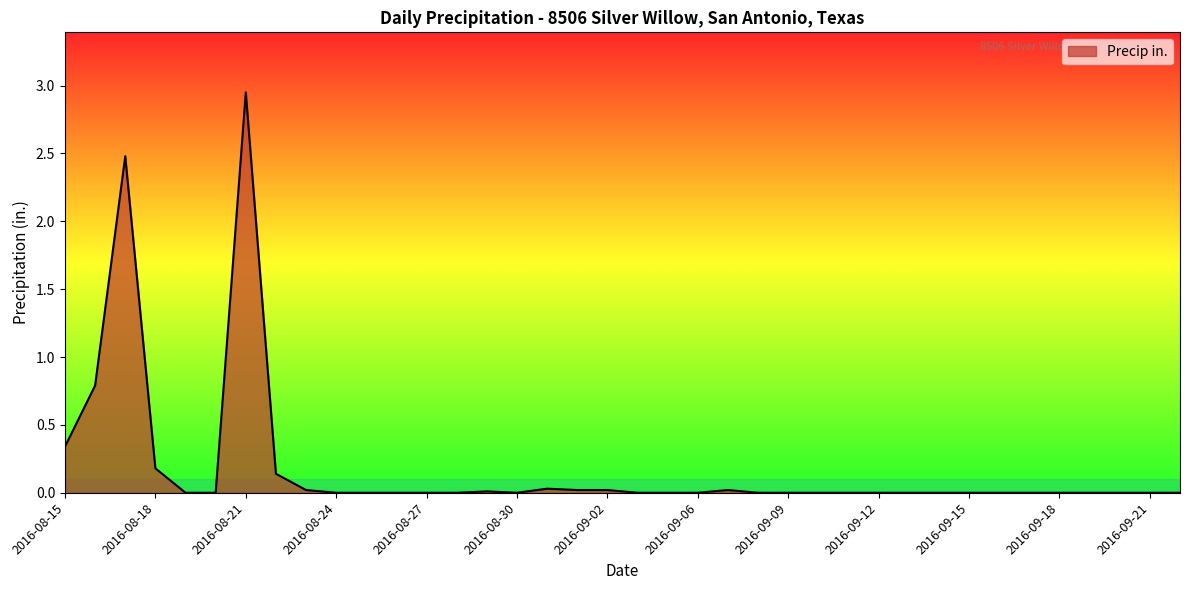

What is the label of the 11th point from the left?

2016-08-25